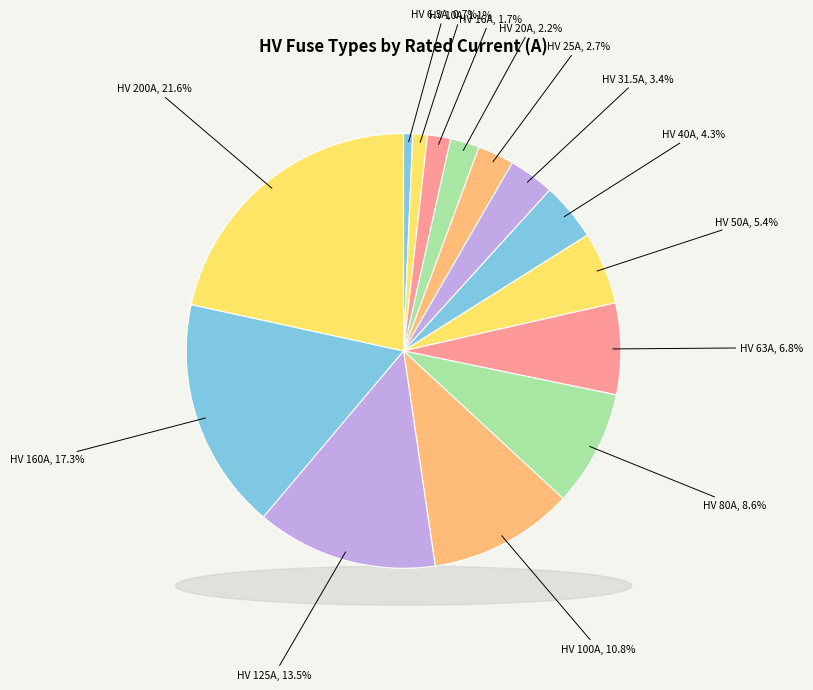

Is there a majority slice in this chart?

No